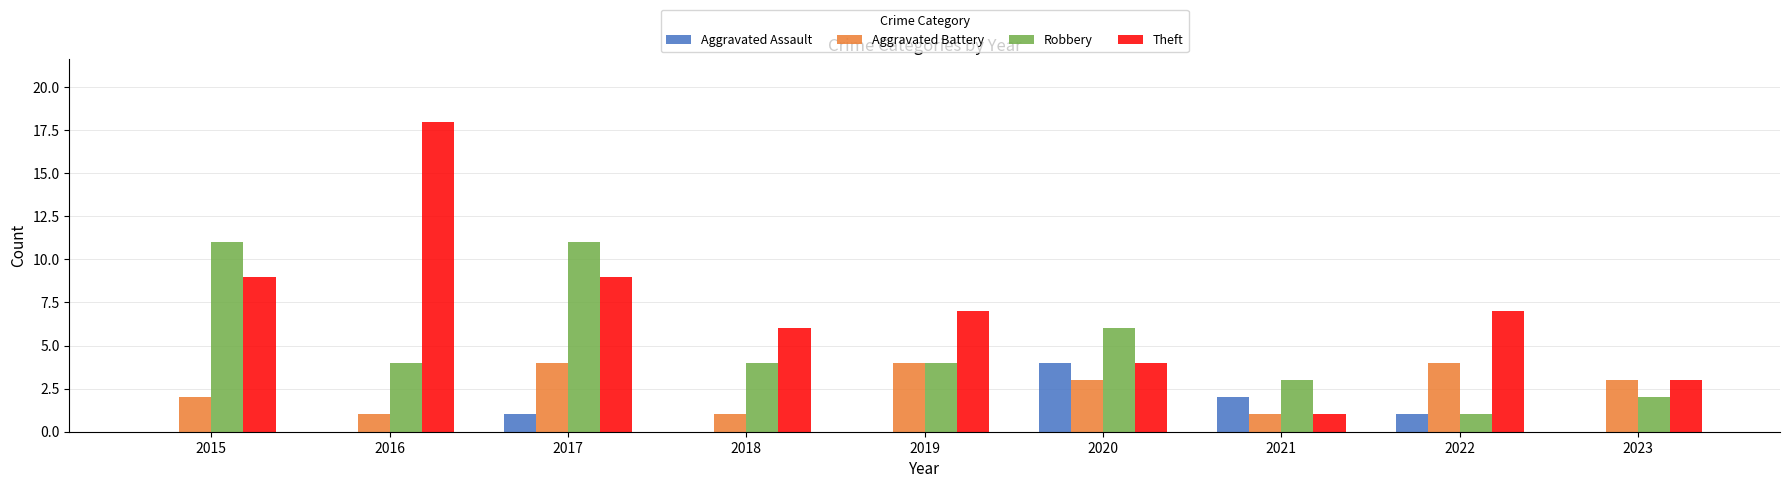

How many groups of bars are there?

9